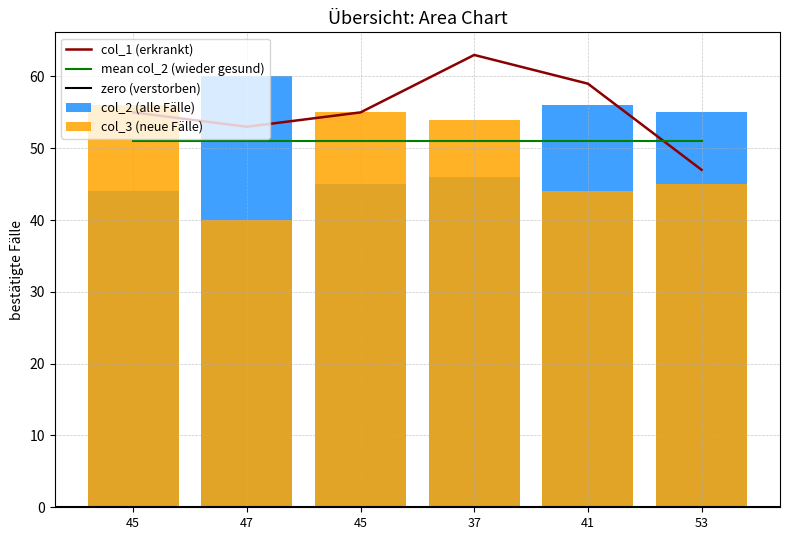

What is the greatest value displayed?

63